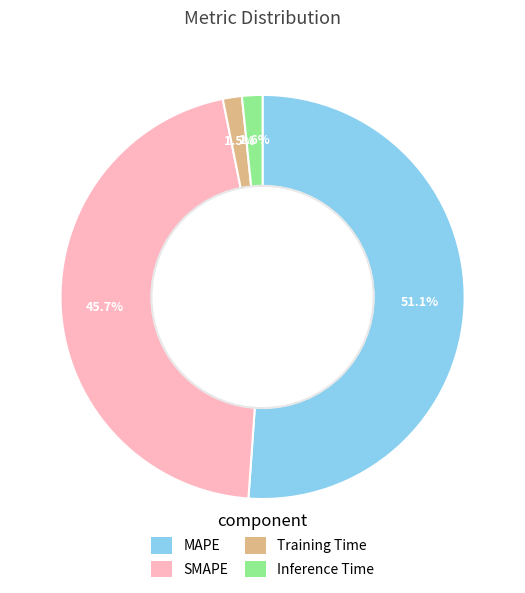

Does MAPE represent more than half of the total?

Yes